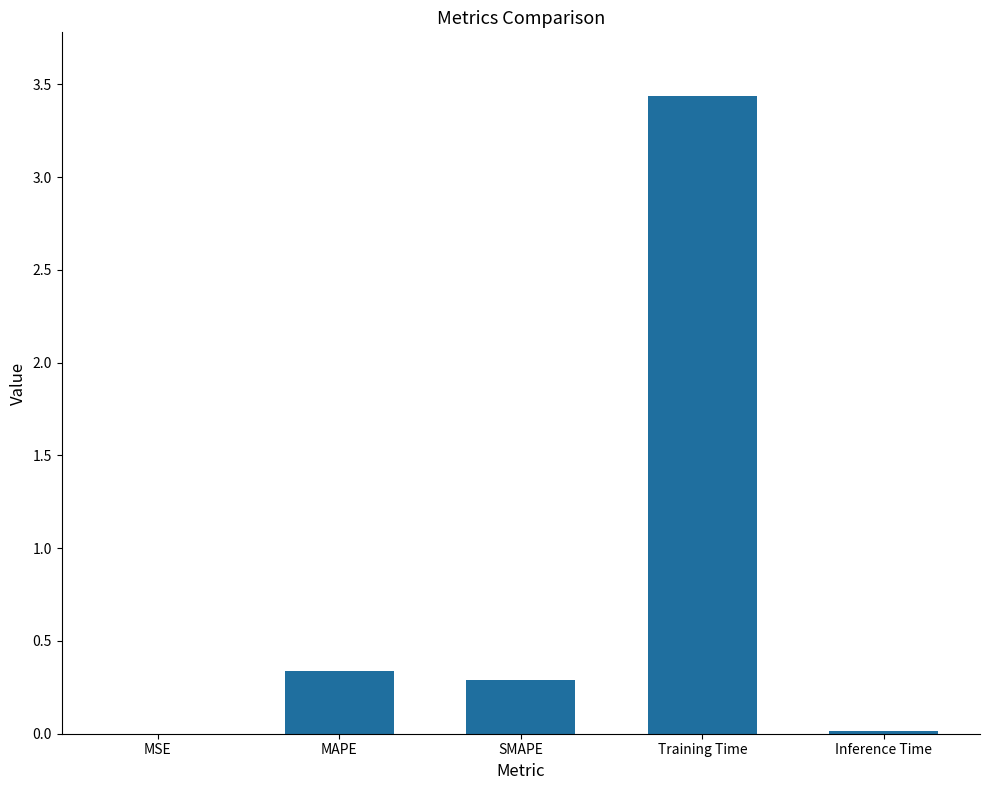

What is the sum of the values at MAPE and Training Time?

3.8